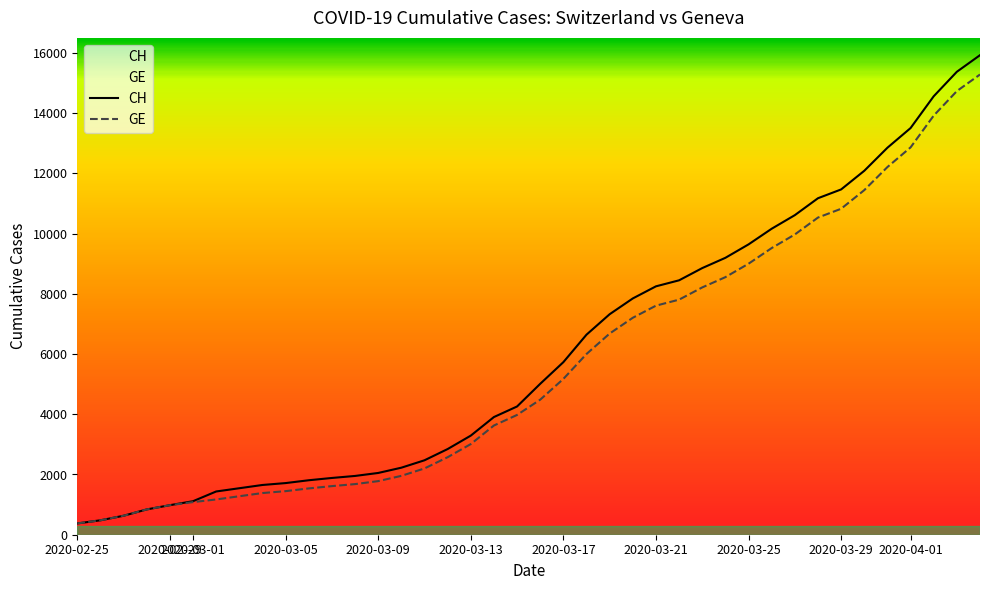

Which series has the largest range (max minus min)?

CH